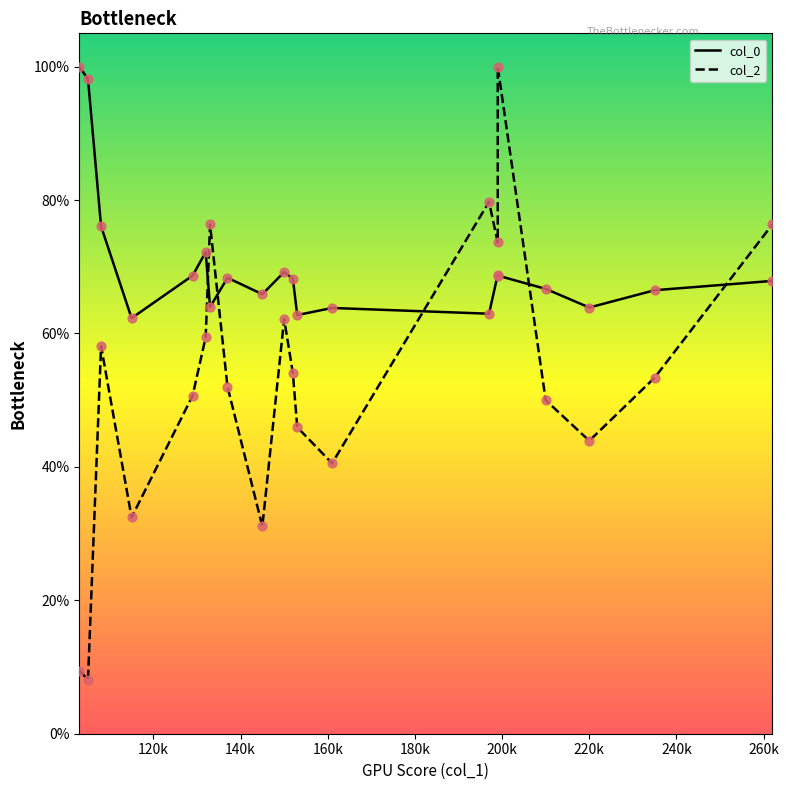

Which series has the largest total across all categories?

col_0